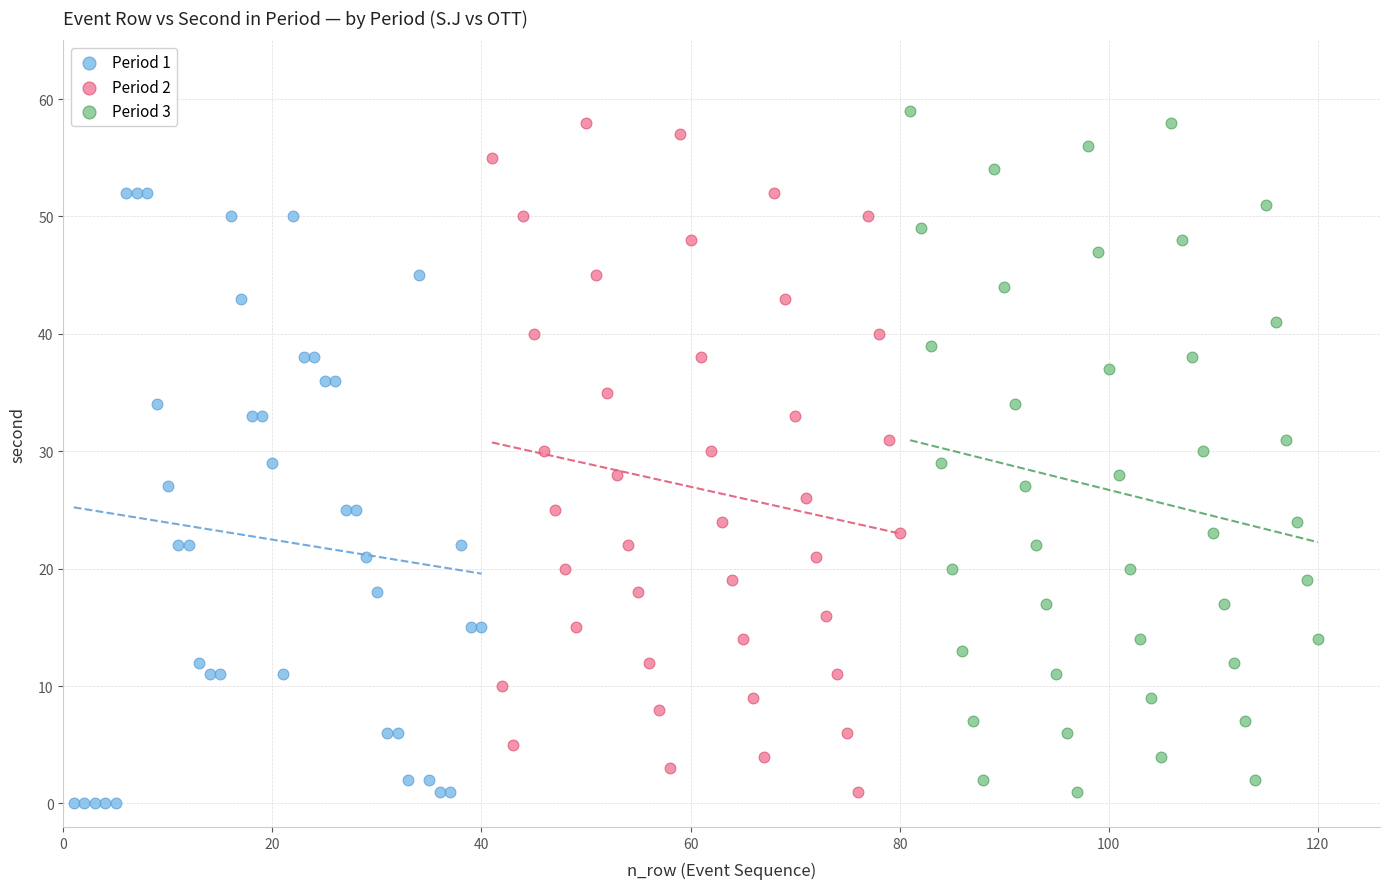

Which series reaches the maximum Y coordinate?

Period 3